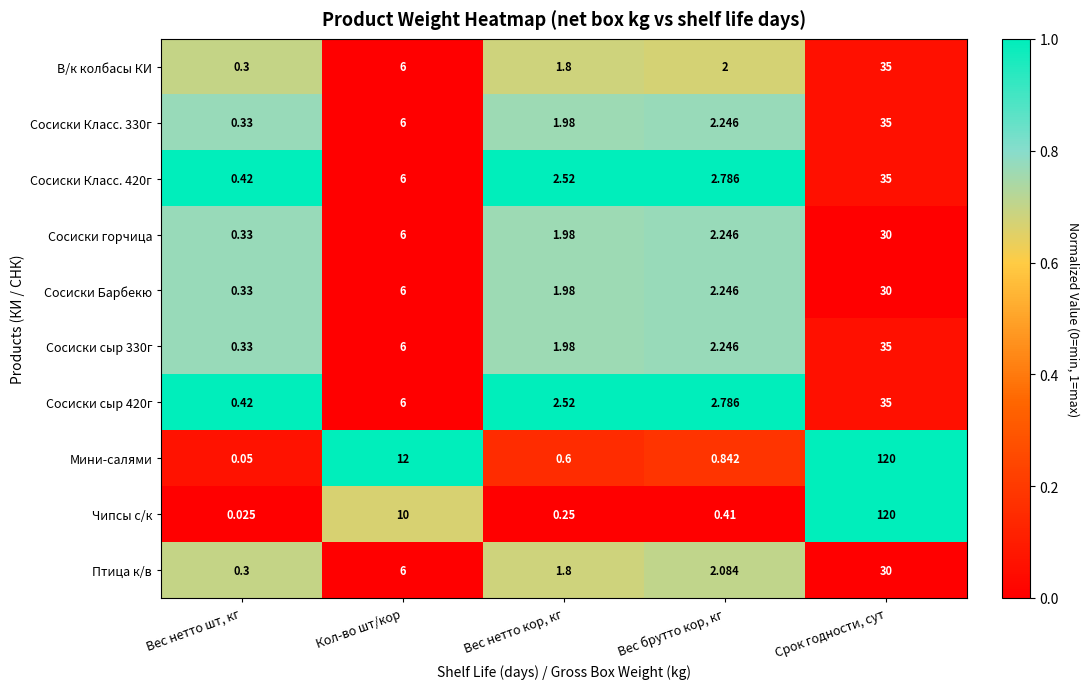

Which category has the lowest value in the Птица к/в series?

Вес нетто шт, кг